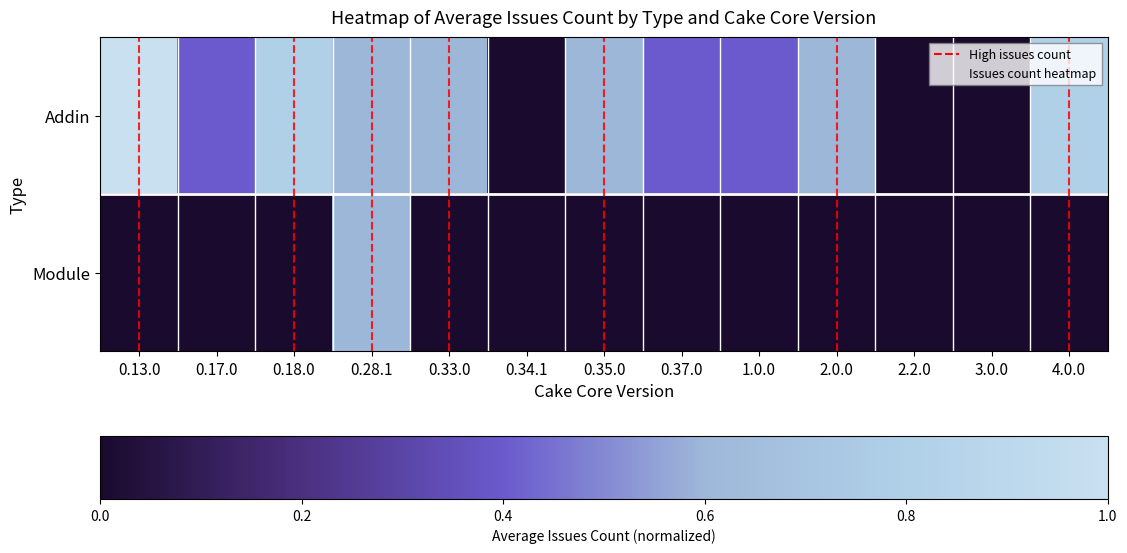

What is the difference between the highest and lowest values at 0.37.0?

0.4